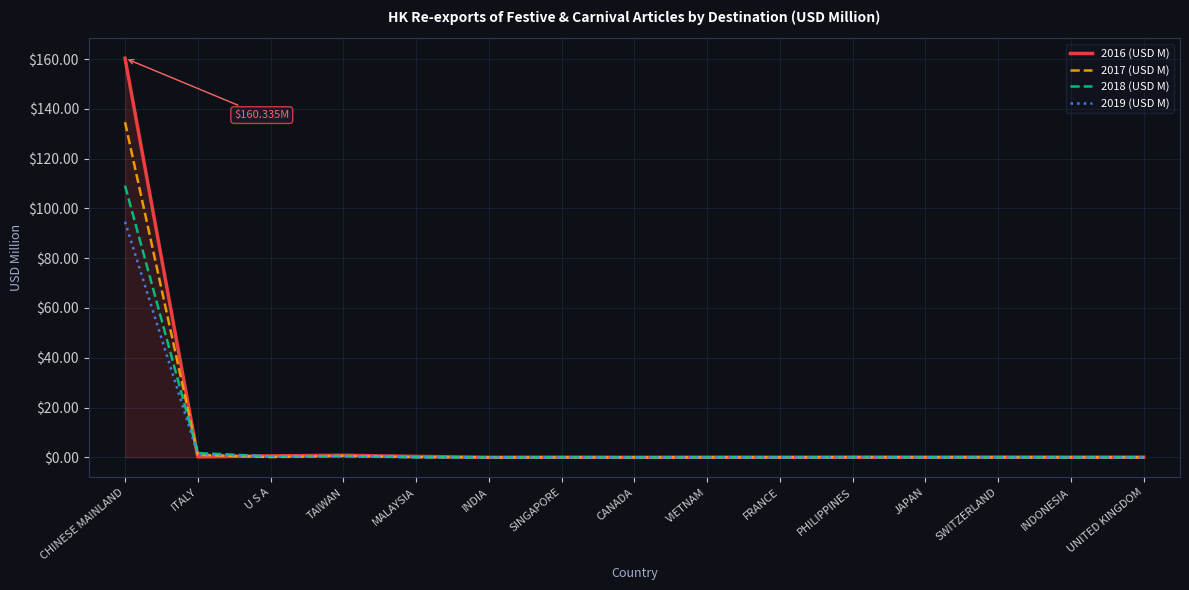

What position from the left is TAIWAN?

4